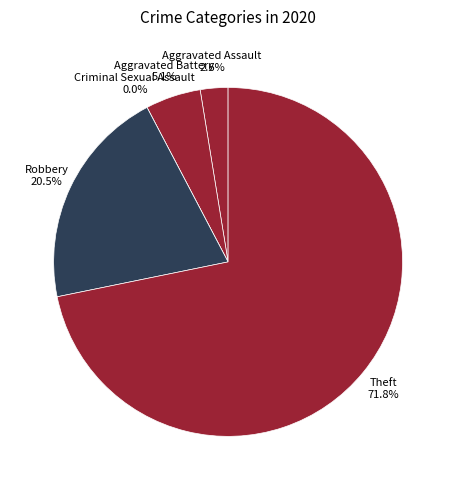

Which has a higher value, Criminal Sexual Assault or Aggravated Battery?

Aggravated Battery